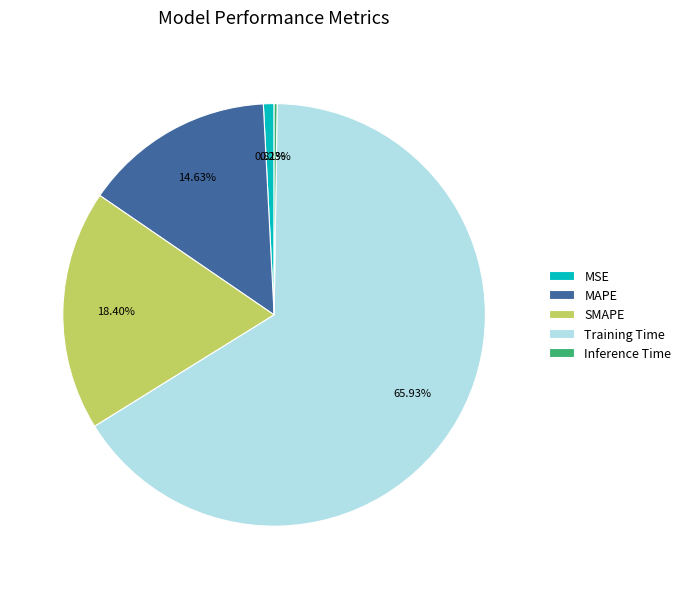

Between SMAPE and Training Time, which is larger?

Training Time